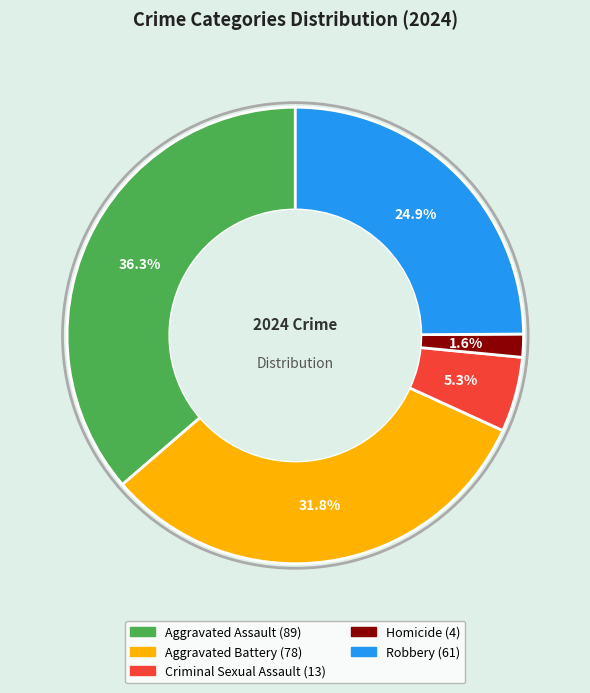

What percentage is the Aggravated Battery slice, to the nearest percent?

32%